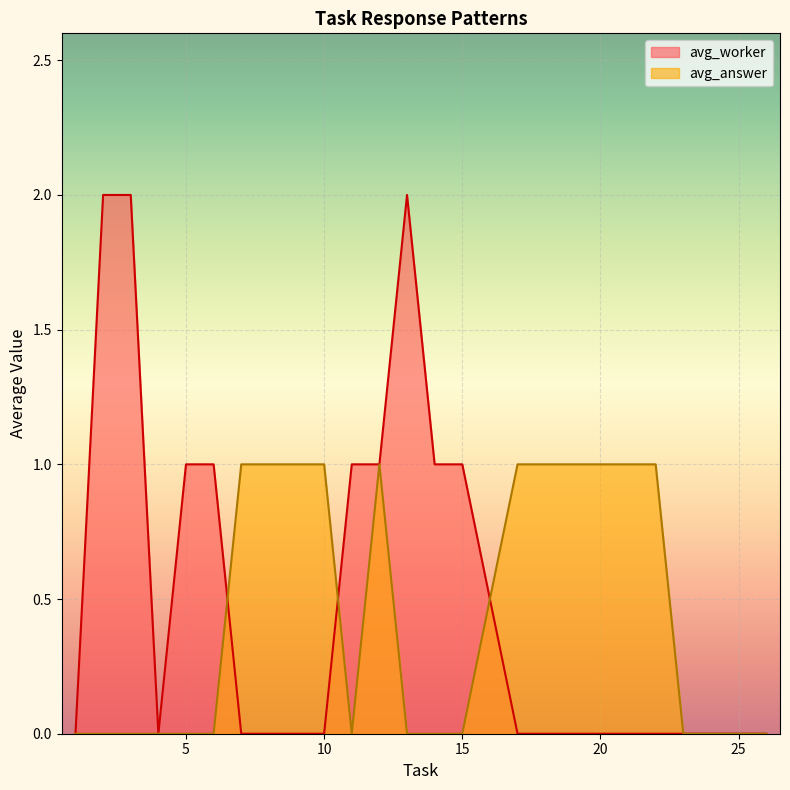

Is it true that avg_worker equals 0 at 25?

True